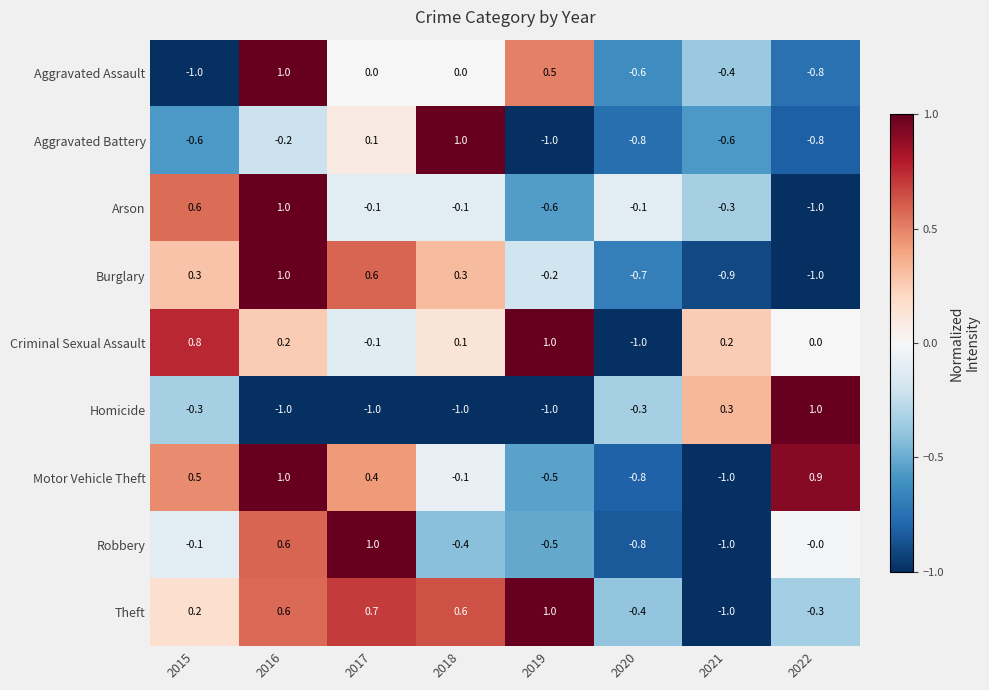

What is the total value across all series at 2015?

0.4